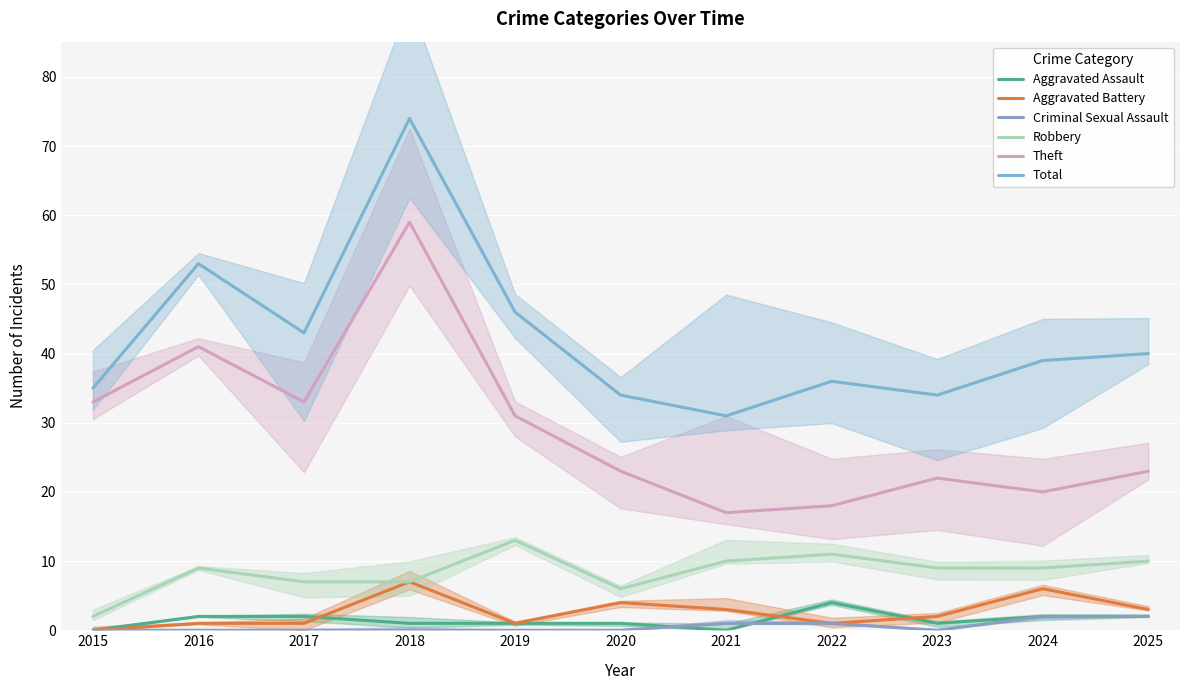

What is the total value across all series at 2017?

86